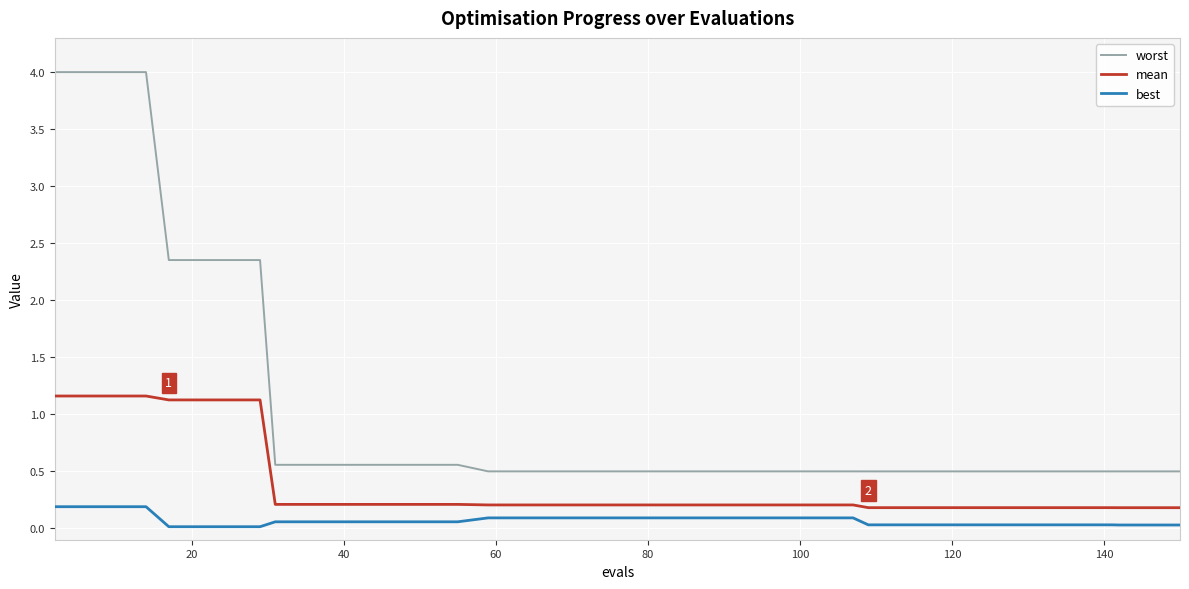

What is the greatest value displayed?

4.0